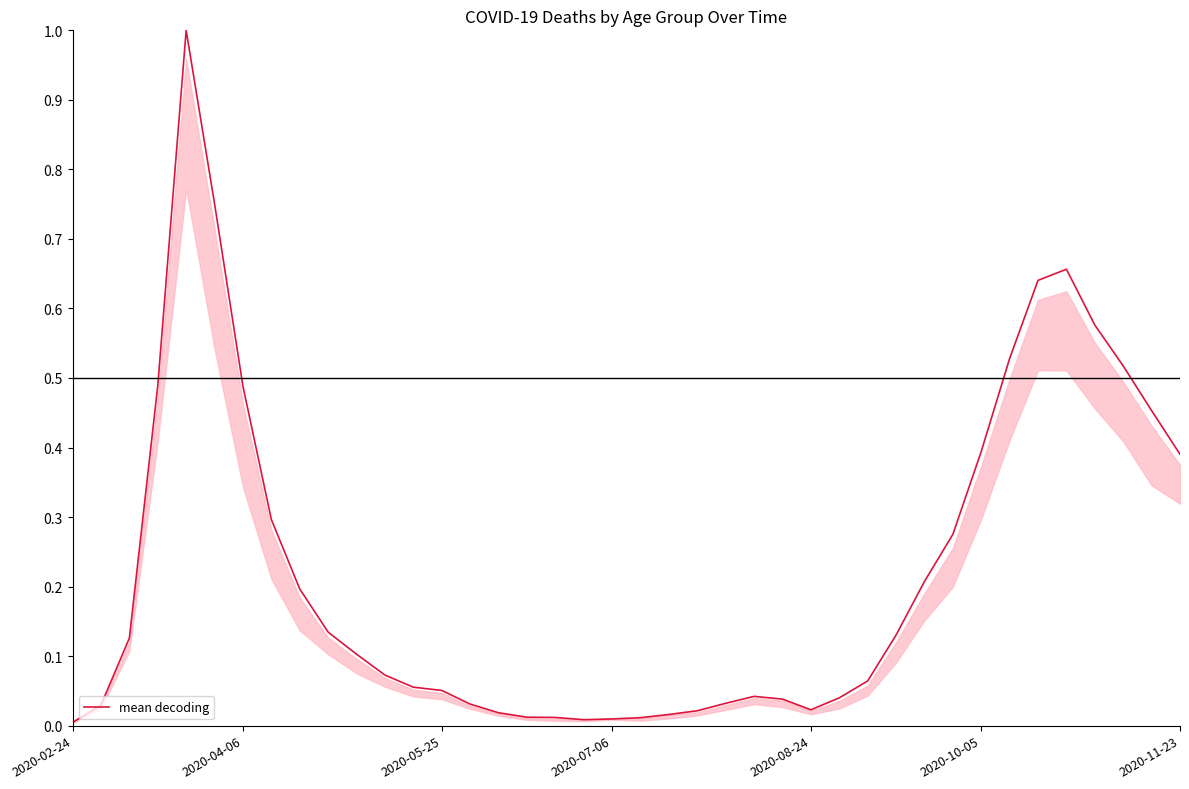

Does the chart have visible grid lines?

No